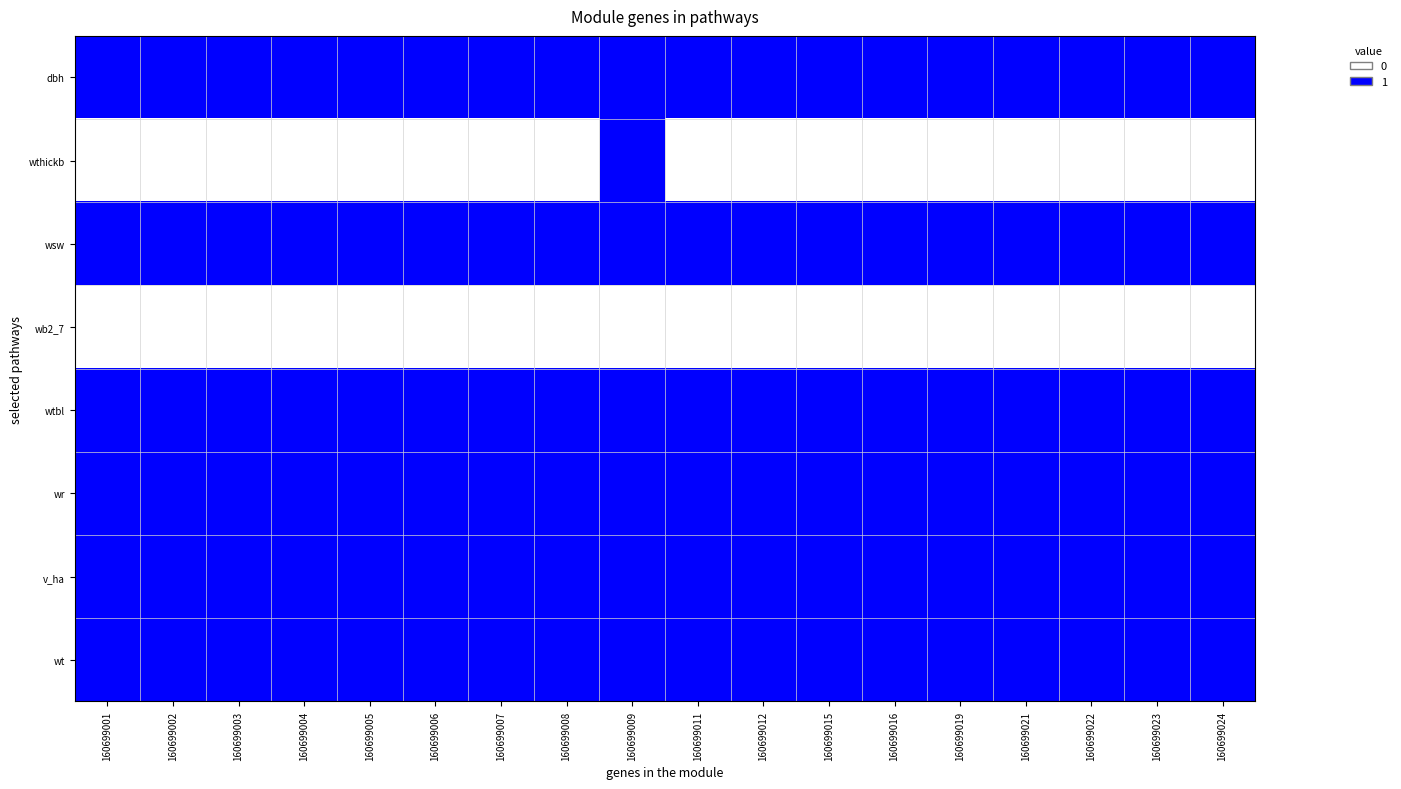

At which category does the chart reach its minimum across all series?

160699001